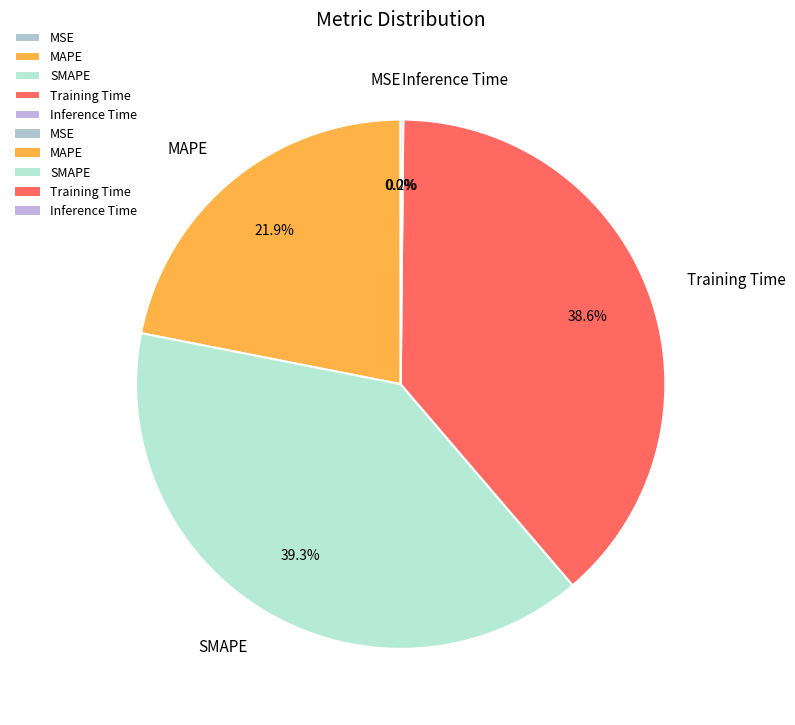

Which slice is the largest?

SMAPE